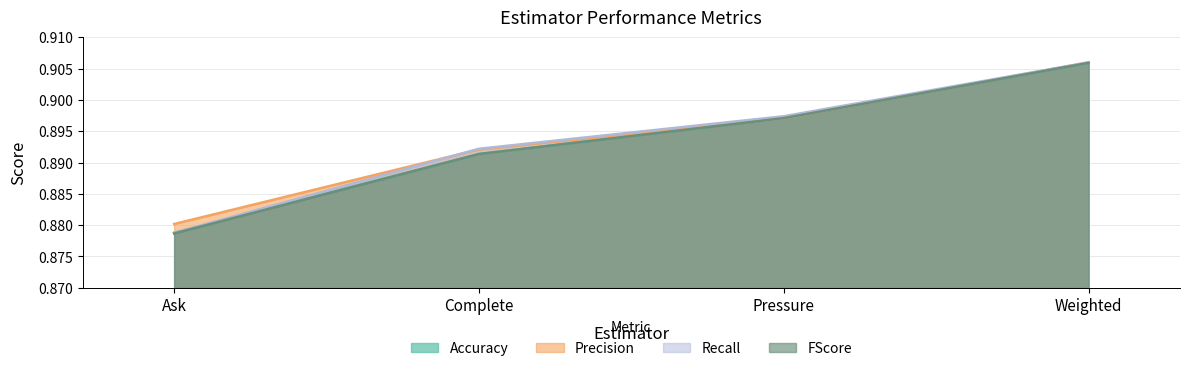

Count the number of categories in the chart.

4